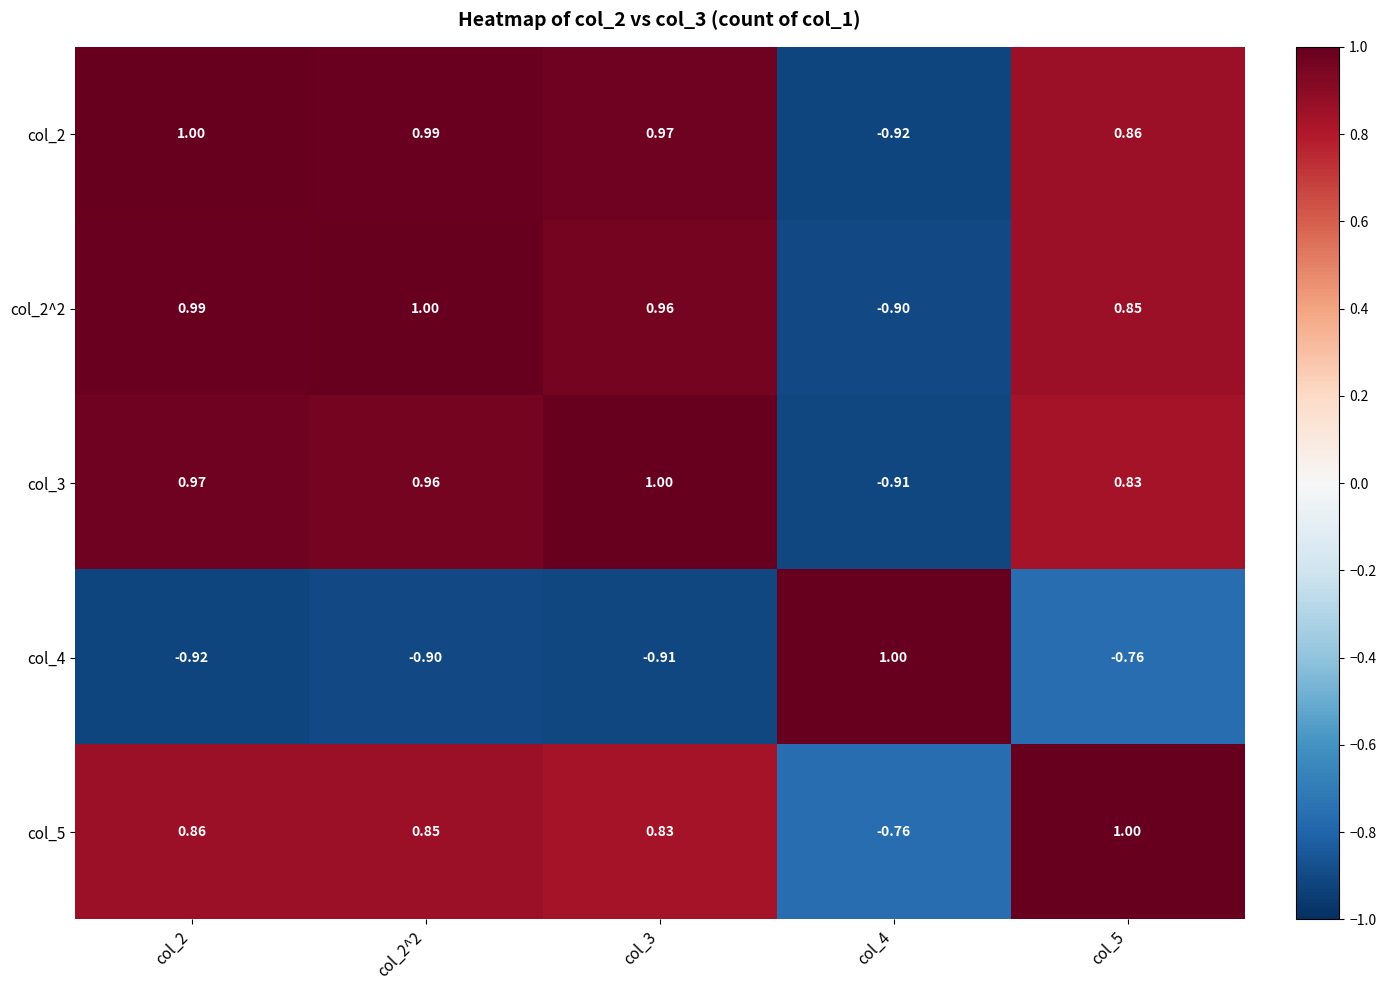

Is the value of col_2 at col_5 greater than the value of col_4 at col_5?

Yes